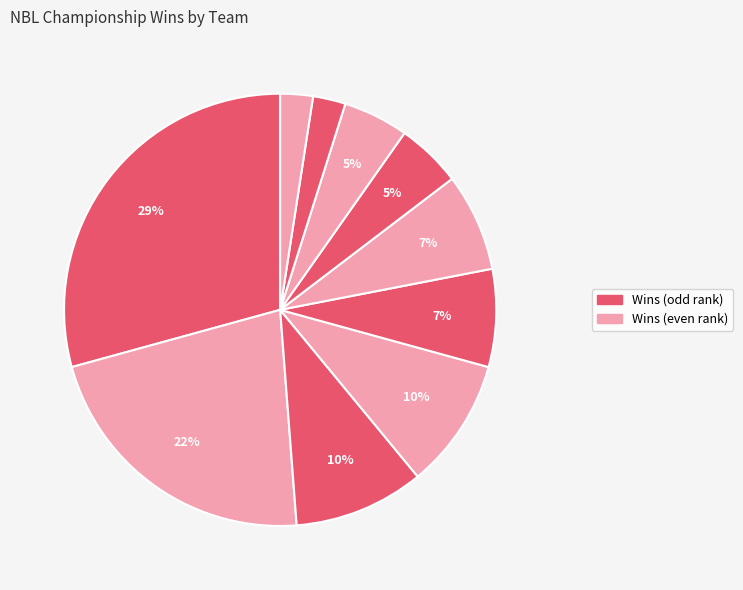

Which slice is the smallest?

Hawke's Bay Hawks